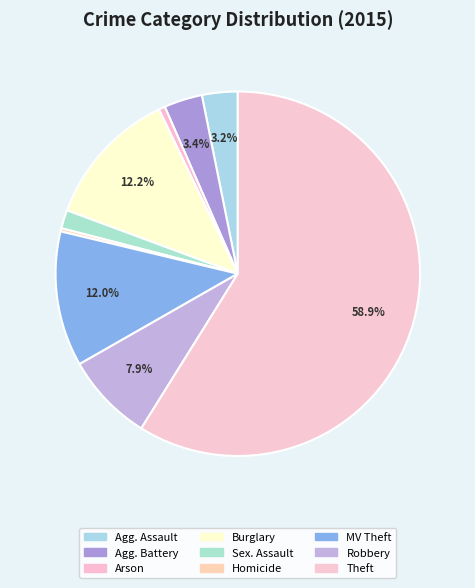

What is the largest slice in the pie chart?

Theft